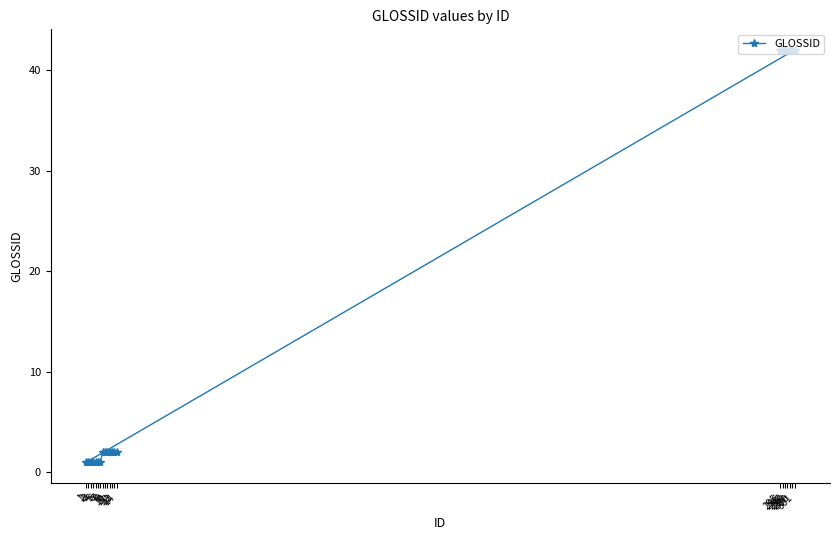

Which category has the highest value across all series?

295